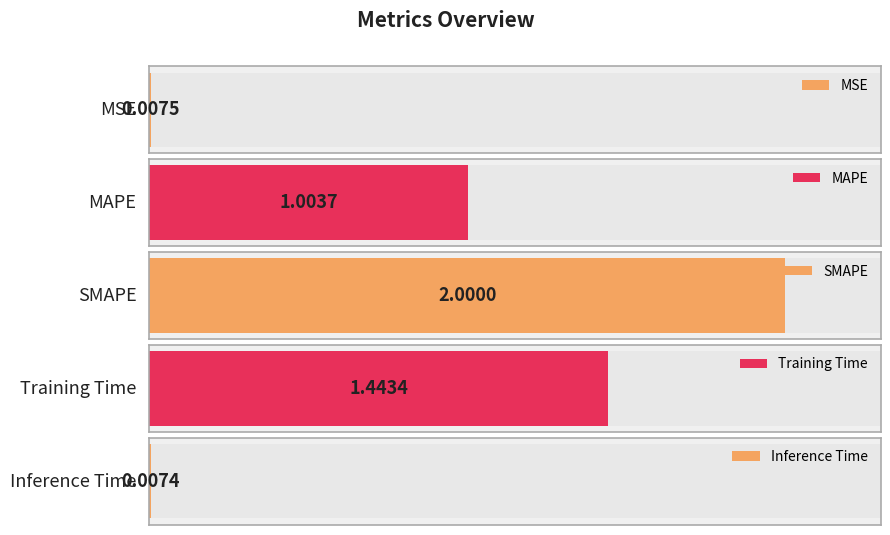

Which label corresponds to the smallest value in the chart?

Inference Time